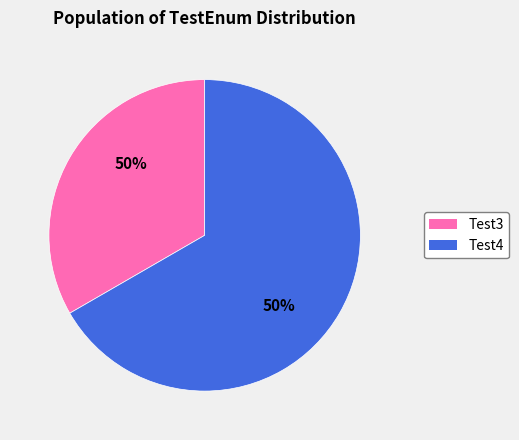

True or false: Test4 accounts for 67% of the total.

True